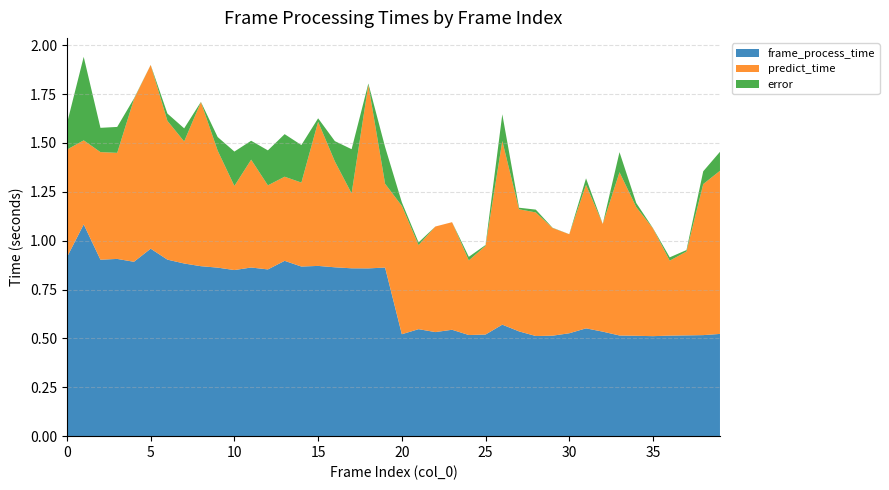

Reading left to right, what are all the values shown in this chart?

frame_process_time: 0=0.9	1=1.1	2=0.9	3=0.9	4=0.9	5=1.0	6=0.9	7=0.9	8=0.9	9=0.9	10=0.8	11=0.9	12=0.9	13=0.9	14=0.9	15=0.9	16=0.9	17=0.9	18=0.9	19=0.9	20=0.5	21=0.5	22=0.5	23=0.5	24=0.5	25=0.5	26=0.6	27=0.5	28=0.5	29=0.5	30=0.5	31=0.6	32=0.5	33=0.5	34=0.5	35=0.5	36=0.5	37=0.5	38=0.5	39=0.5
predict_time: 0=0.6	1=0.4	2=0.6	3=0.5	4=0.8	5=0.9	6=0.7	7=0.6	8=0.8	9=0.6	10=0.4	11=0.6	12=0.4	13=0.4	14=0.4	15=0.7	16=0.5	17=0.4	18=0.9	19=0.4	20=0.7	21=0.4	22=0.5	23=0.6	24=0.4	25=0.5	26=0.9	27=0.6	28=0.6	29=0.6	30=0.5	31=0.7	32=0.6	33=0.8	34=0.7	35=0.6	36=0.4	37=0.4	38=0.8	39=0.8
error: 0=0.1	1=0.4	2=0.1	3=0.1	4=0.0	5=0.0	6=0.0	7=0.1	8=0.0	9=0.1	10=0.2	11=0.1	12=0.2	13=0.2	14=0.2	15=0.0	16=0.1	17=0.2	18=0.0	19=0.2	20=0.0	21=0.0	22=0.0	23=0.0	24=0.0	25=0.0	26=0.1	27=0.0	28=0.0	29=0.0	30=0.0	31=0.0	32=0.0	33=0.1	34=0.0	35=0.0	36=0.0	37=0.0	38=0.1	39=0.1